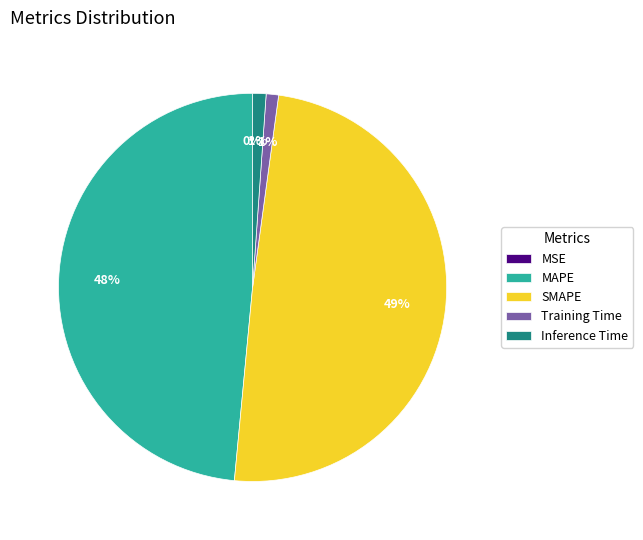

What percentage is the MAPE slice, to the nearest percent?

48%